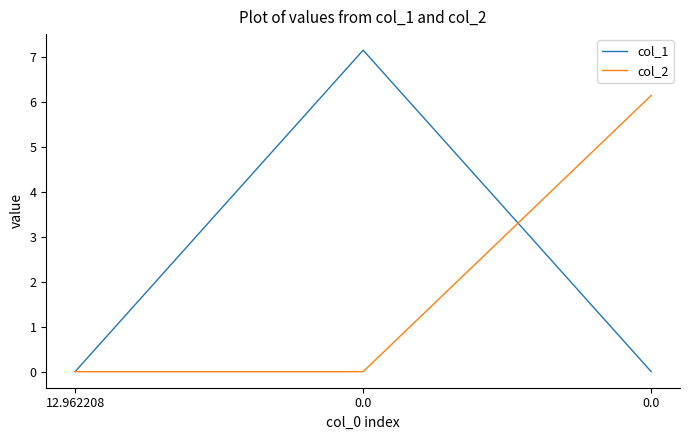

What are all the series names shown in the legend?

col_1, col_2